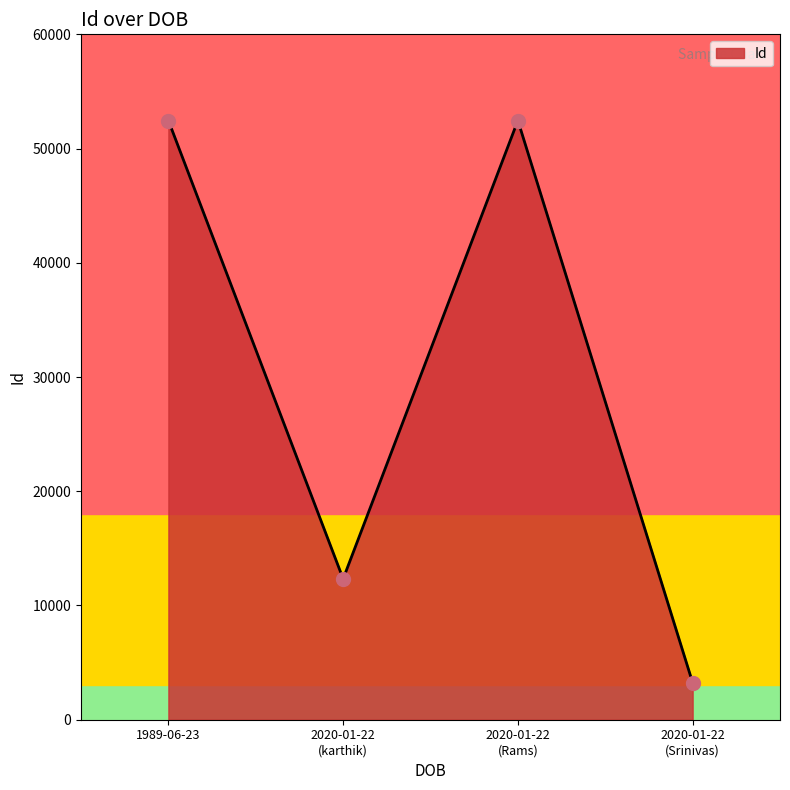

What is the difference between the second highest and second lowest values?

40122